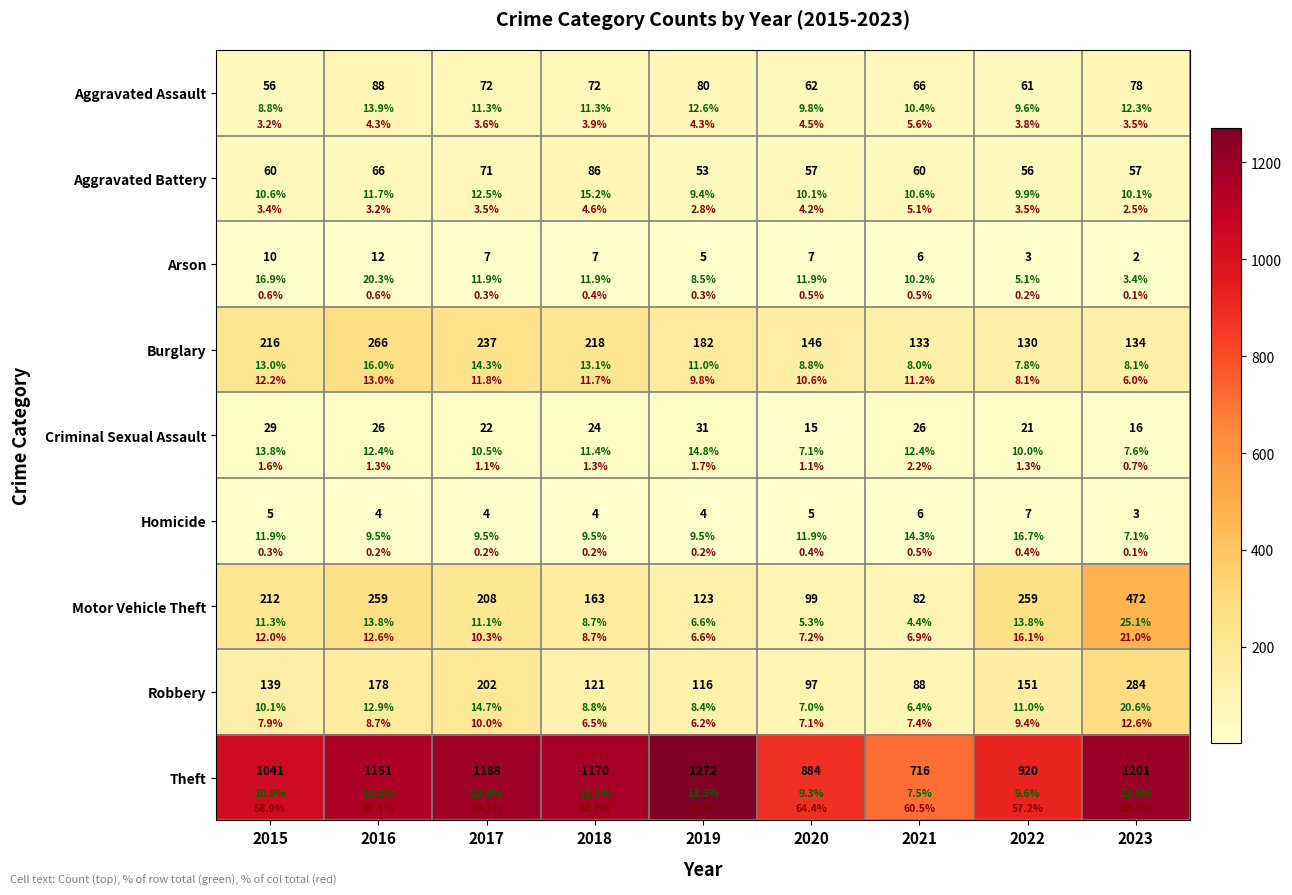

What is the smallest value displayed?

2